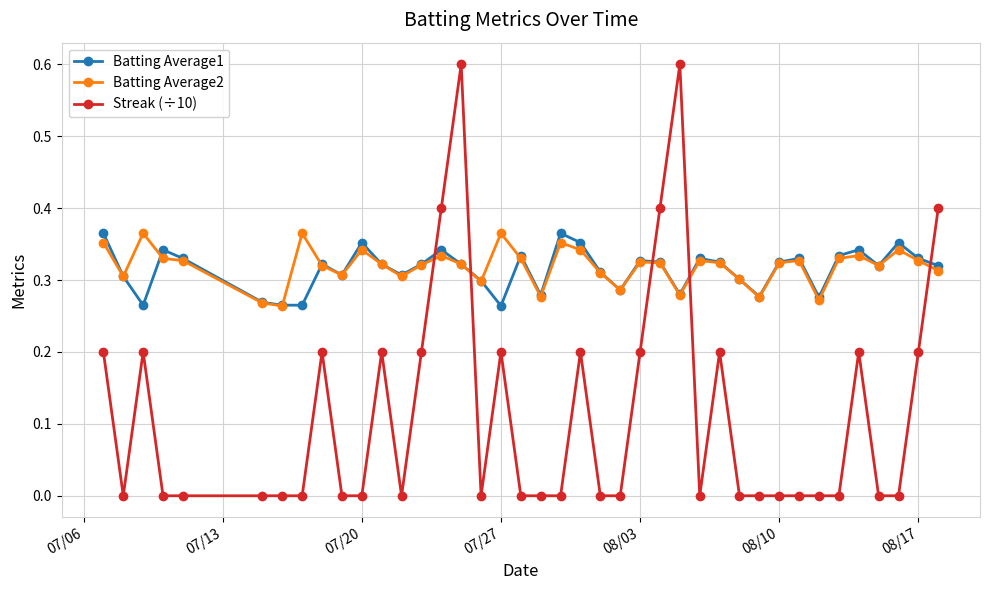

Which series has the widest spread of values?

Streak (÷10)